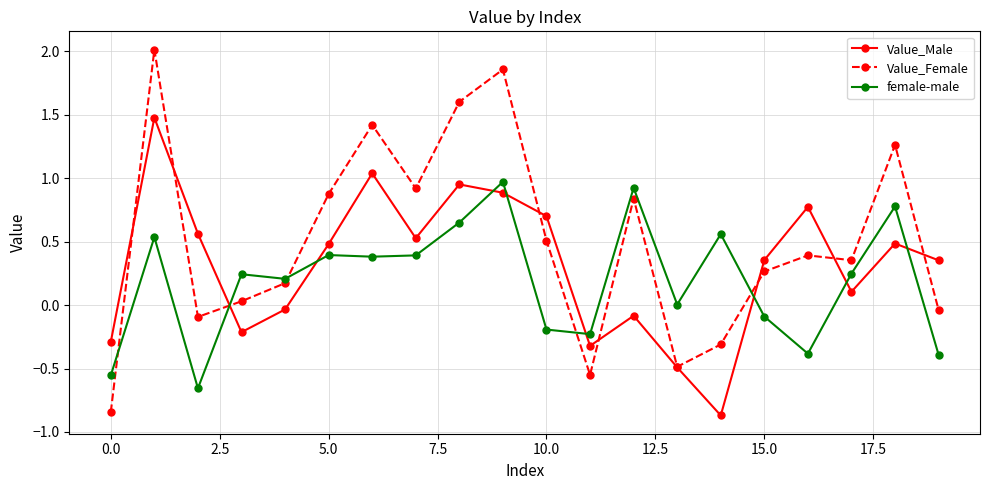

True or false: Value_Female has more than 1 interior local peaks.

True